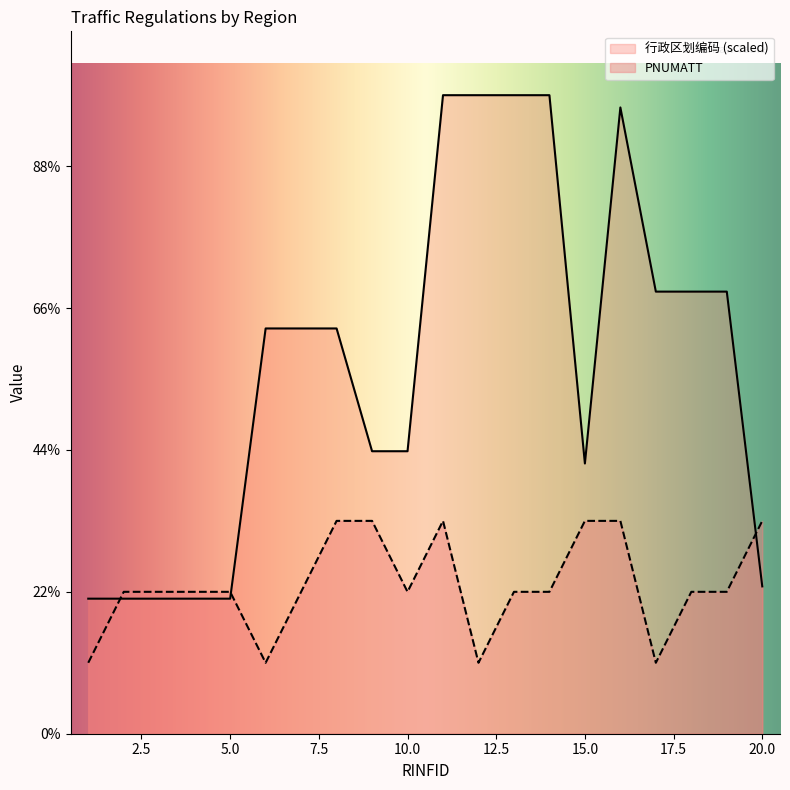

After their last crossing, which series has the higher values: 行政区划编码 or PNUMATT?

PNUMATT